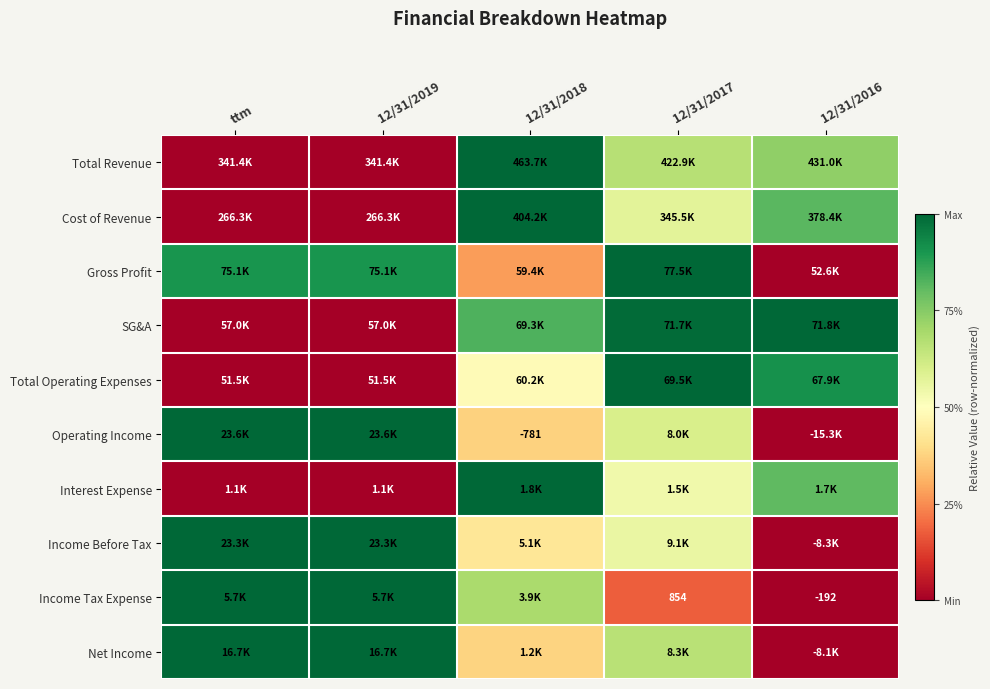

Is it true that SG&A equals 1.8 at 12/31/2016?

False